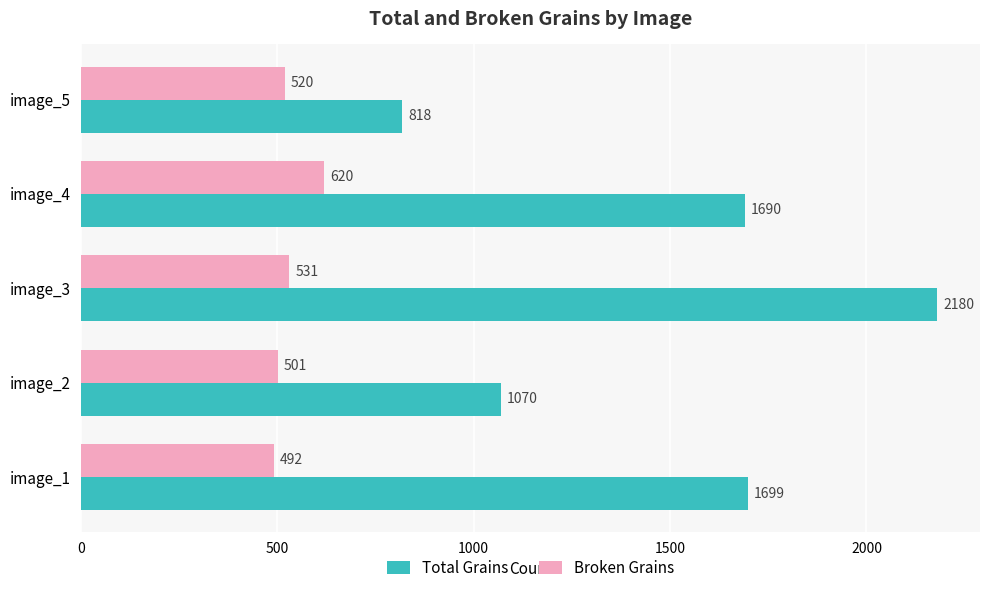

At which label is Broken Grains closest to 556?

image_3